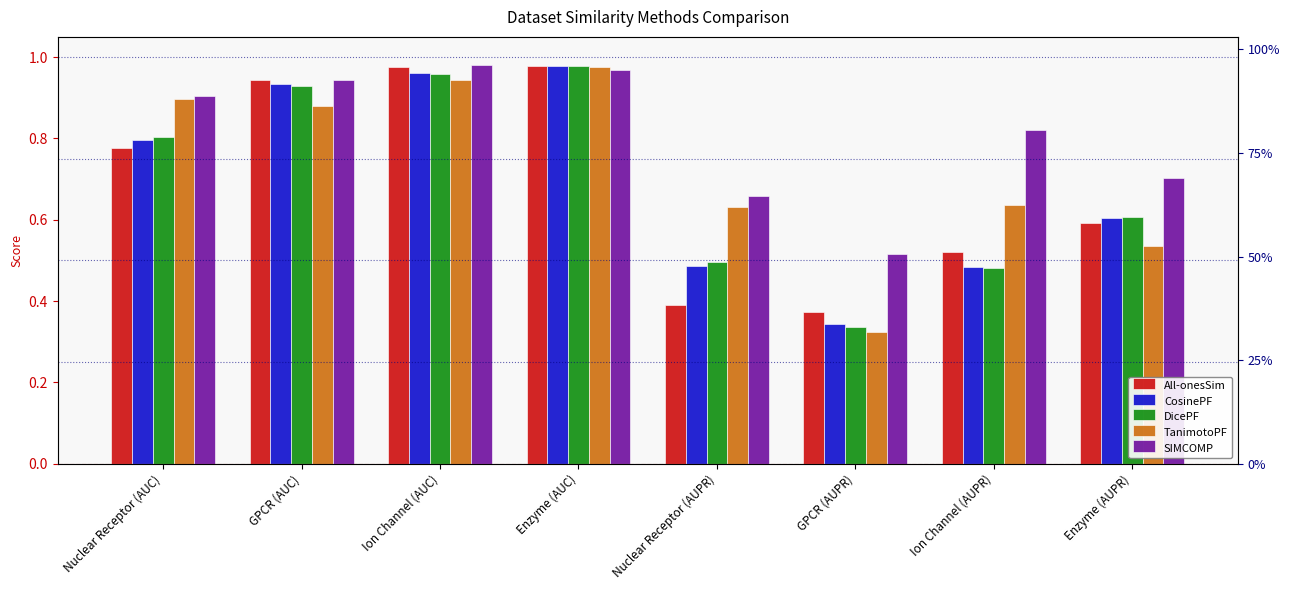

The value of CosinePF at Ion Channel (AUPR) is 0.7. True or false?

False